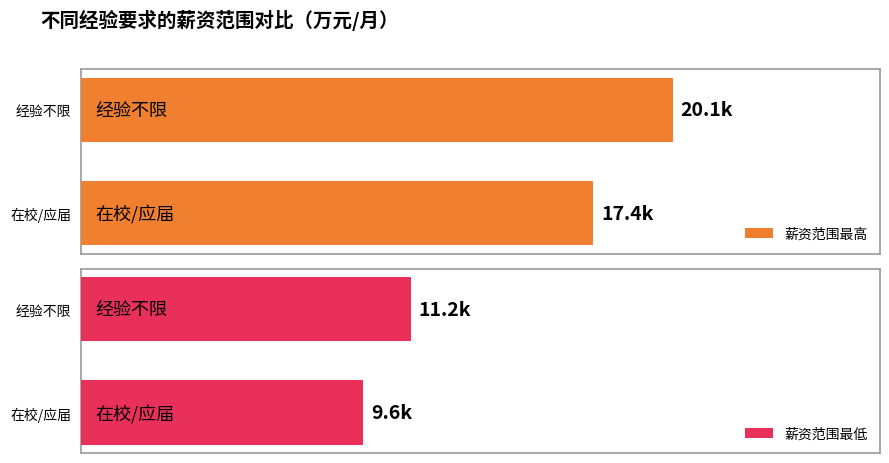

Rank the series by their maximum value, from lowest to highest.

薪资范围最低, 薪资范围最高